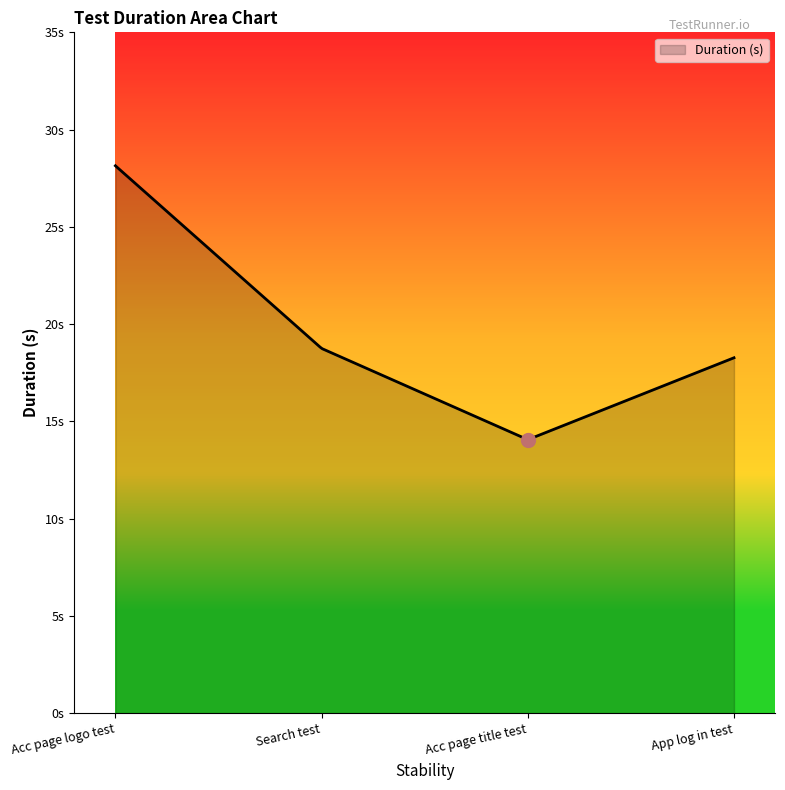

List the labels in order of value, largest first.

Acc page logo test, Search test, App log in test, Acc page title test